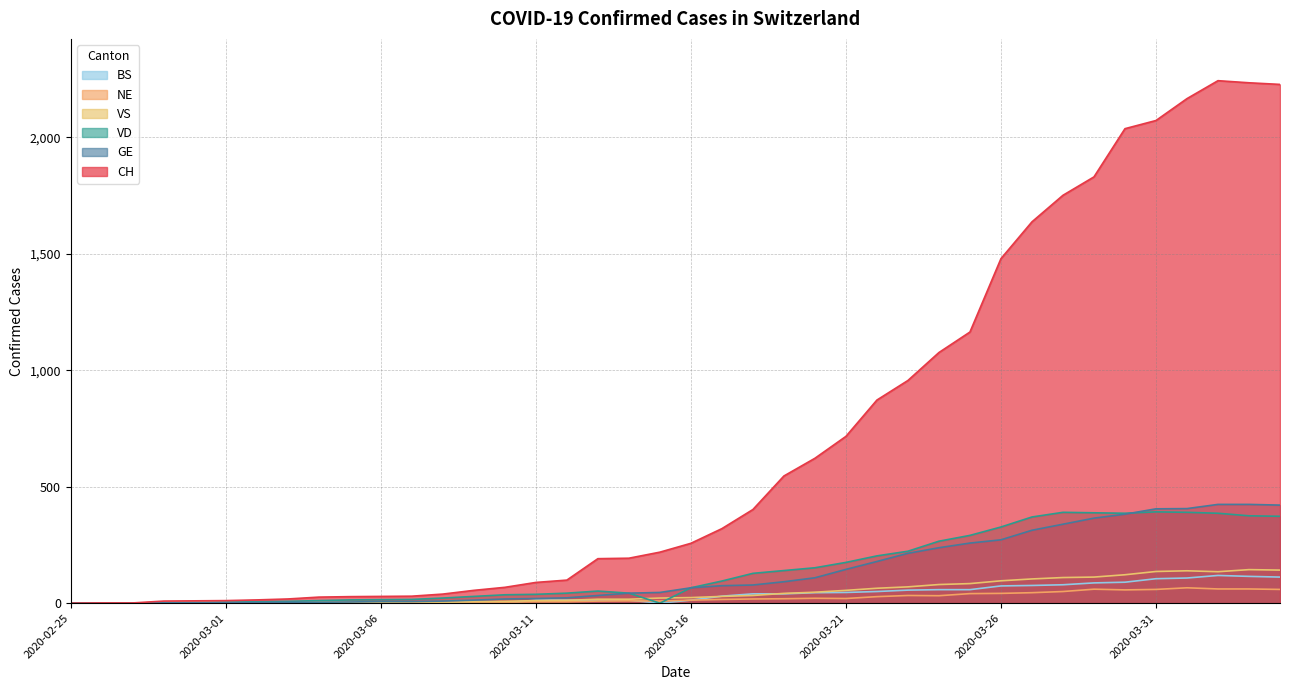

What is the sum of the VS values at 2020-02-29 and 2020-03-20?

51